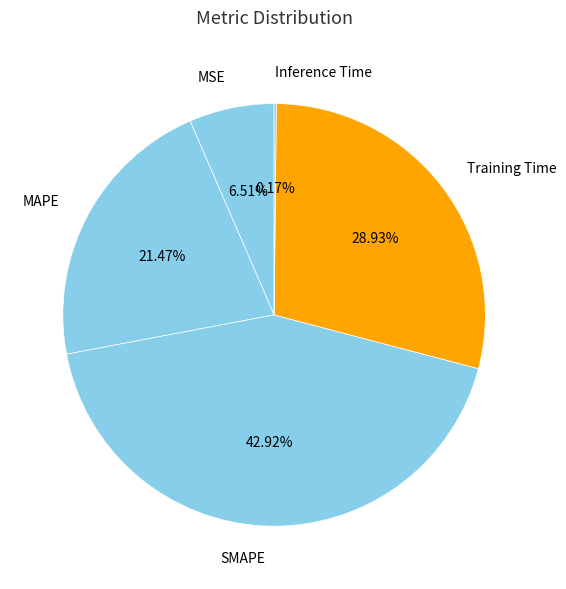

Combined, do SMAPE and MAPE account for over 50%?

Yes